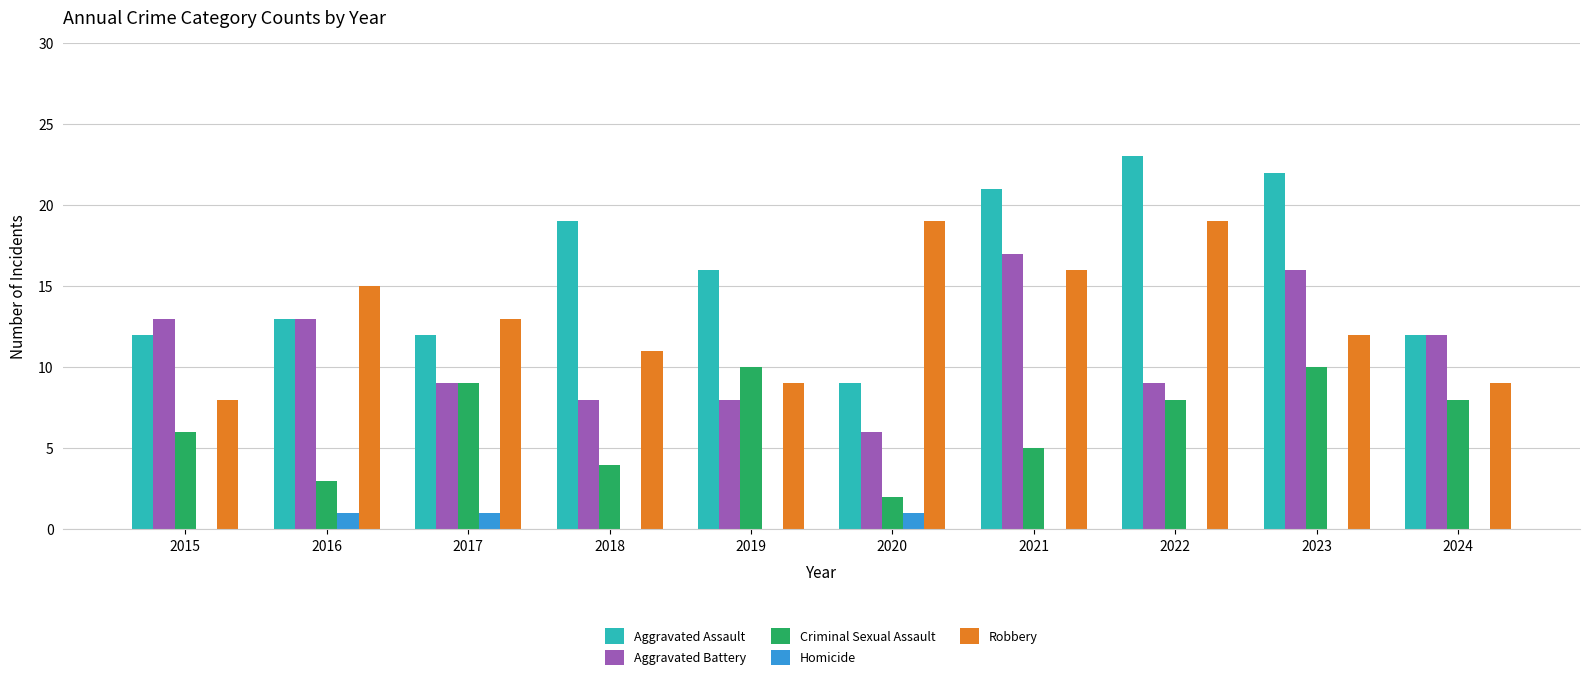

How many groups of bars are there?

10